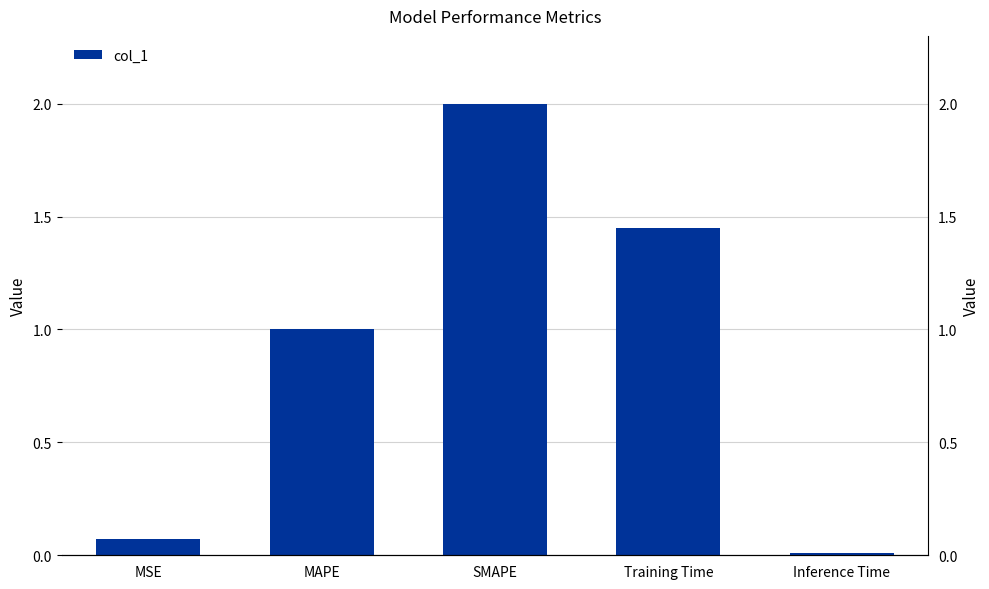

What is the value of the 3rd bar from the left?

2.0